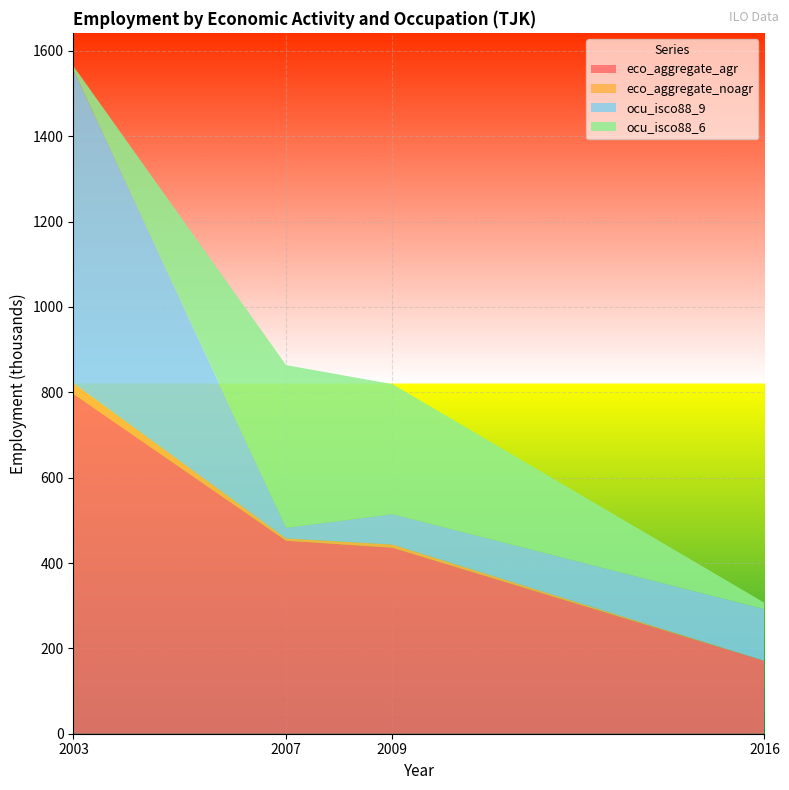

Reading left to right, list all the values displayed in this chart.

eco_aggregate_agr: 796.5	452.3	435.9	170.8
eco_aggregate_noagr: 24.8	5.3	7.4	0.0
ocu_isco88_9: 733.9	25.1	71.6	121.0
ocu_isco88_6: 9.0	381.0	304.4	14.9